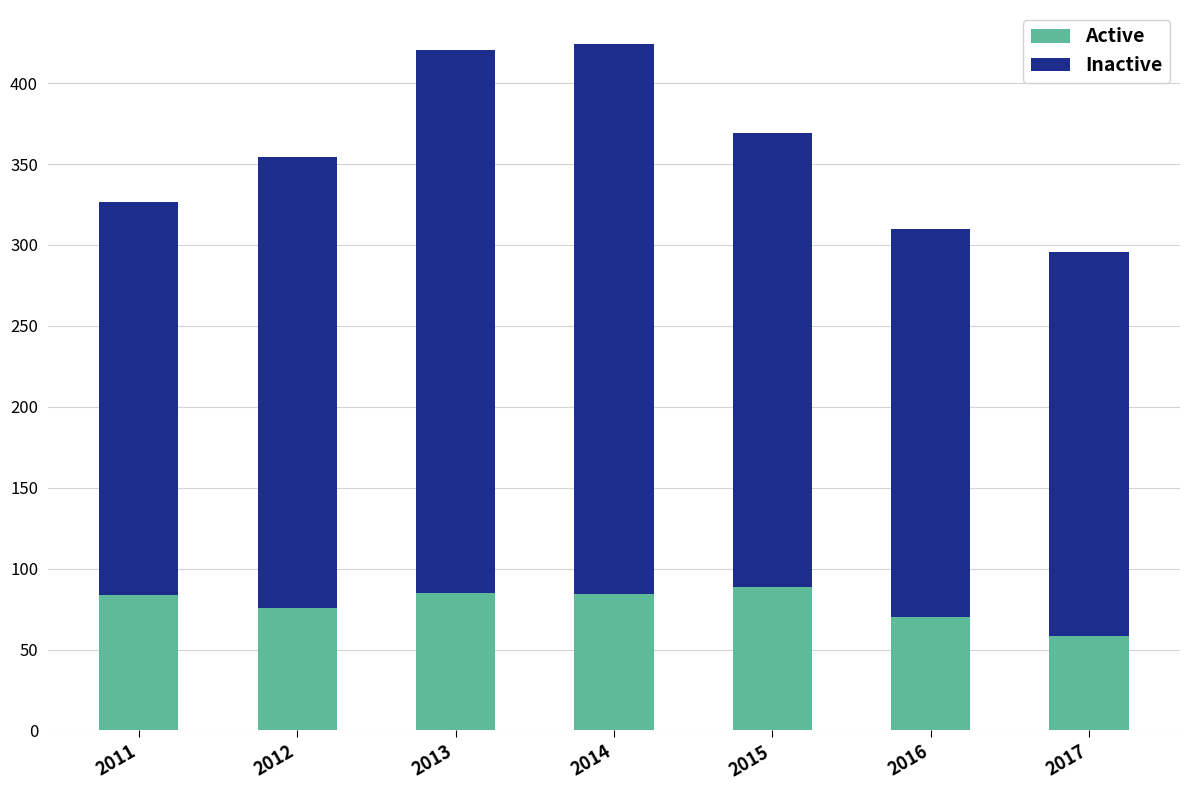

What is the maximum value for Active?

88.7